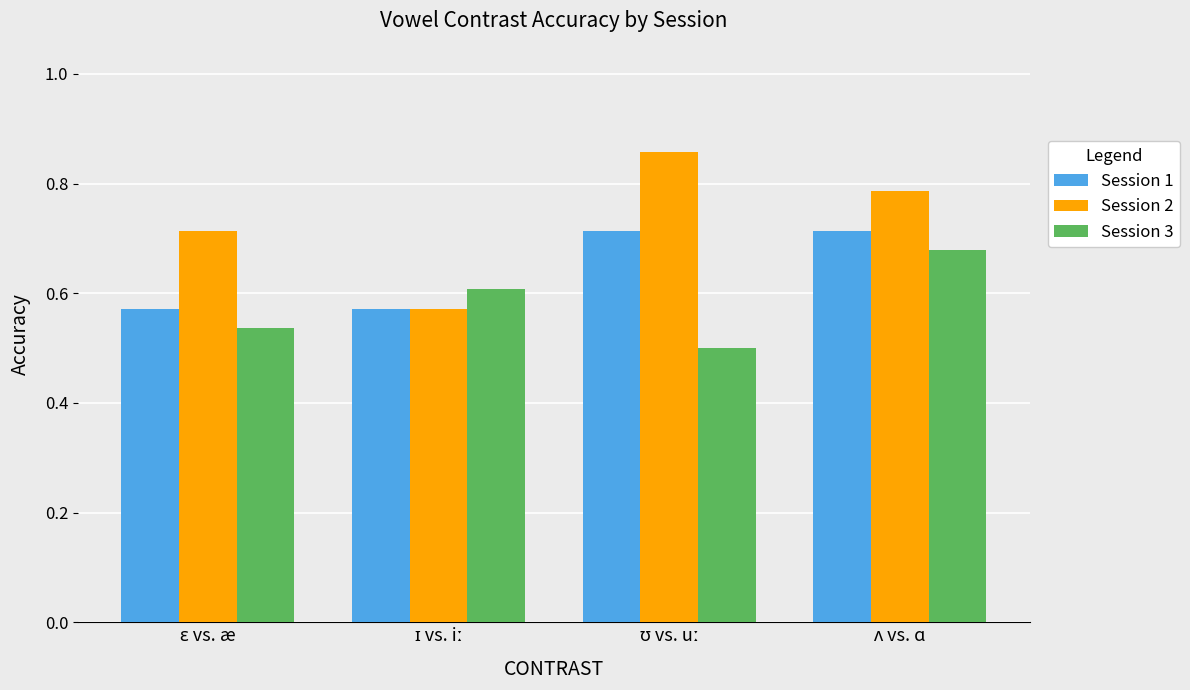

Which series has the largest total across all categories?

Session 2